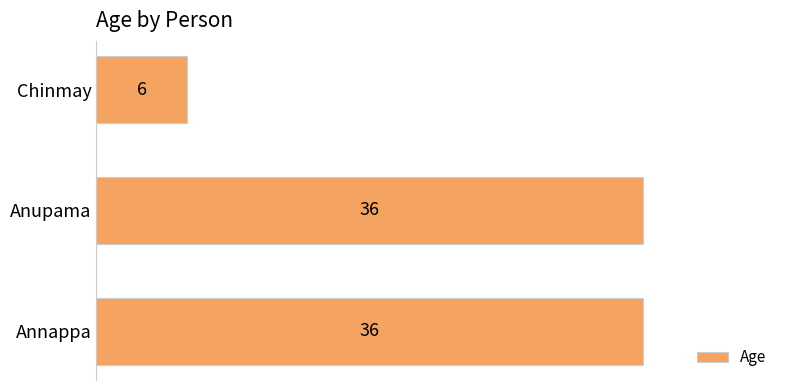

Which label corresponds to the smallest value in the chart?

Chinmay